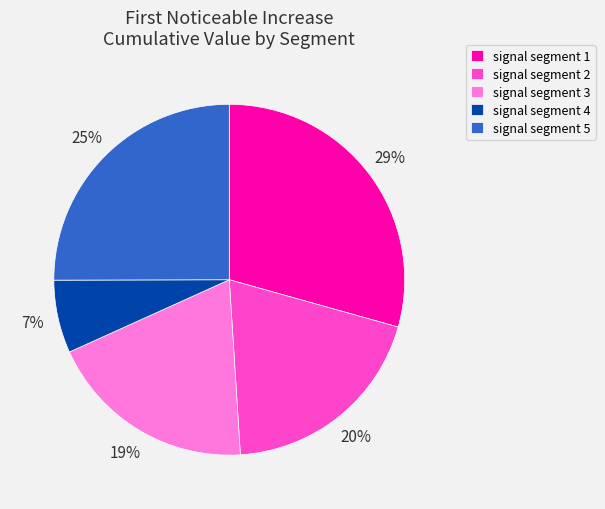

The signal segment 4 slice represents 7% of the pie. True or false?

True